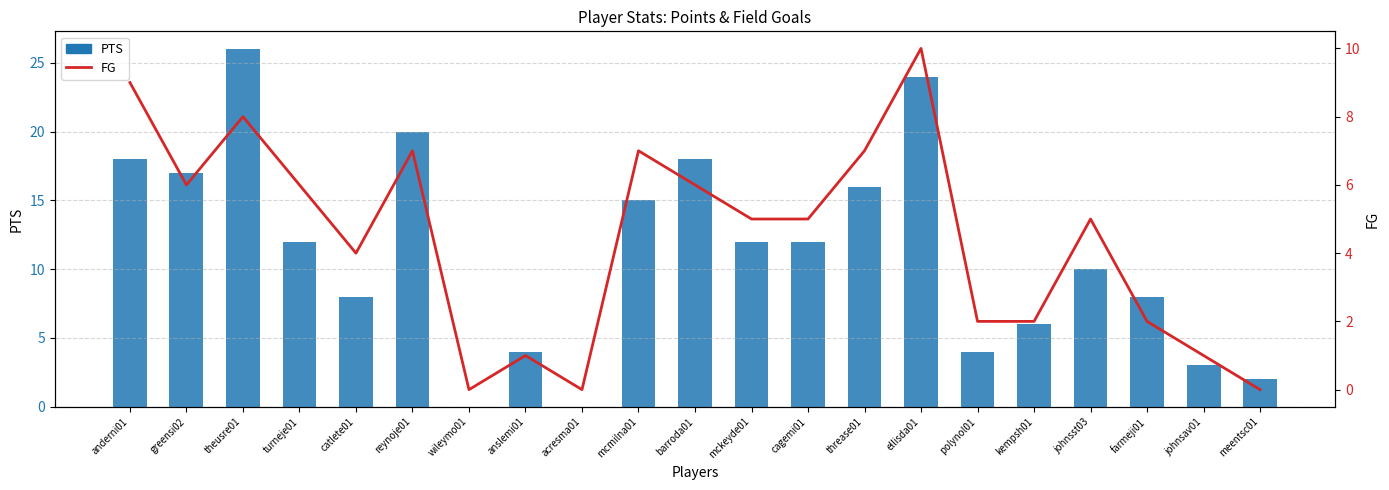

What is the average value of the FG series?

4